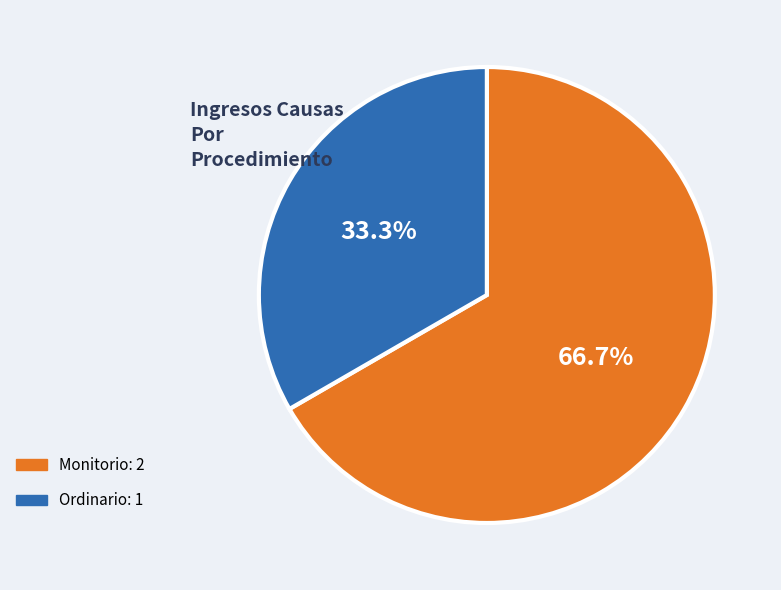

Between Monitorio and Ordinario, which is larger?

Monitorio